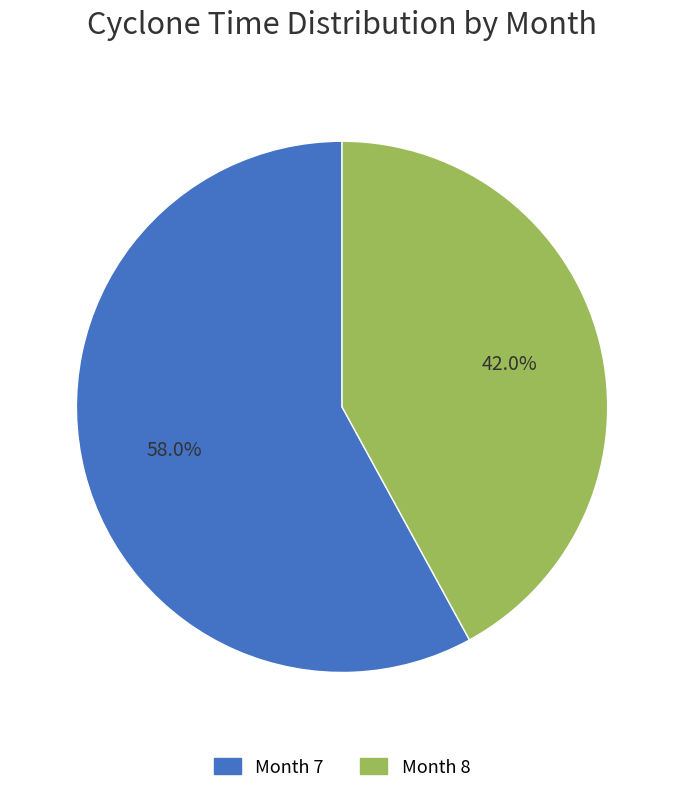

Combined, do Month 7 and Month 8 account for over 50%?

Yes